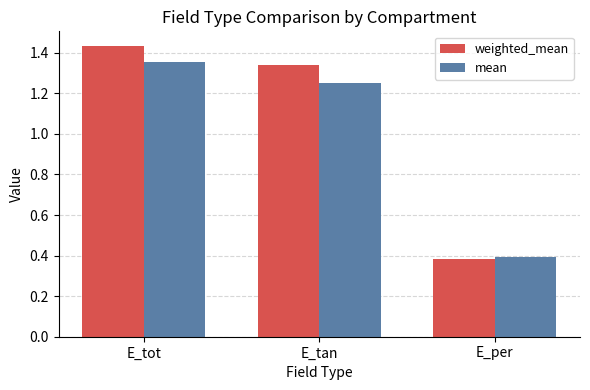

List the series in order of their overall mean, highest first.

weighted_mean, mean